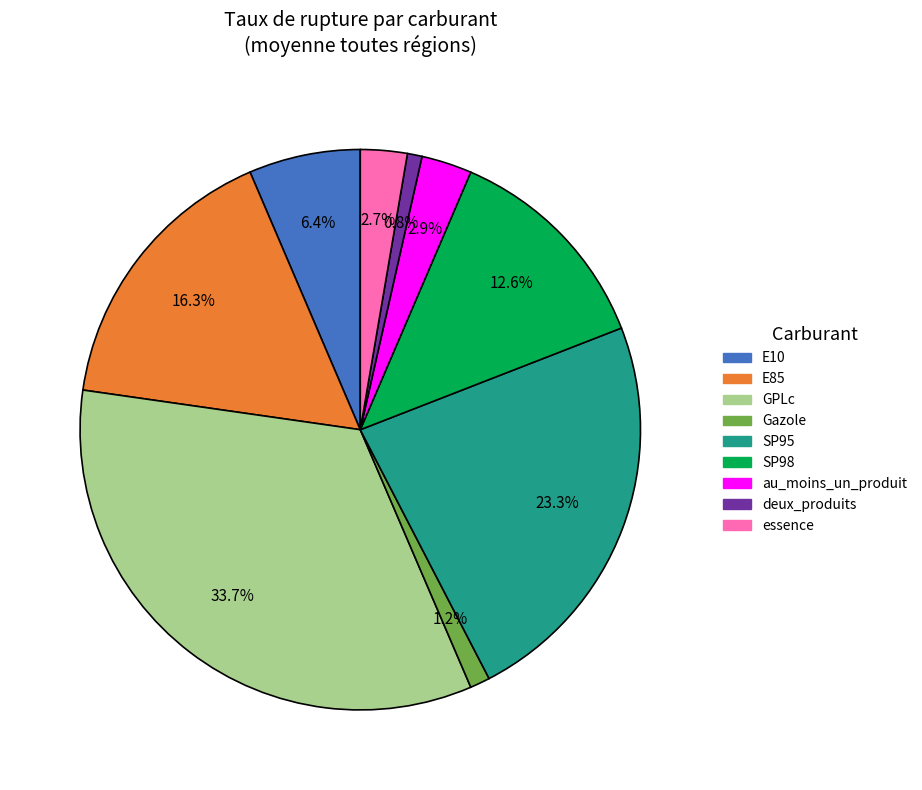

True or false: essence accounts for 17% of the total.

False